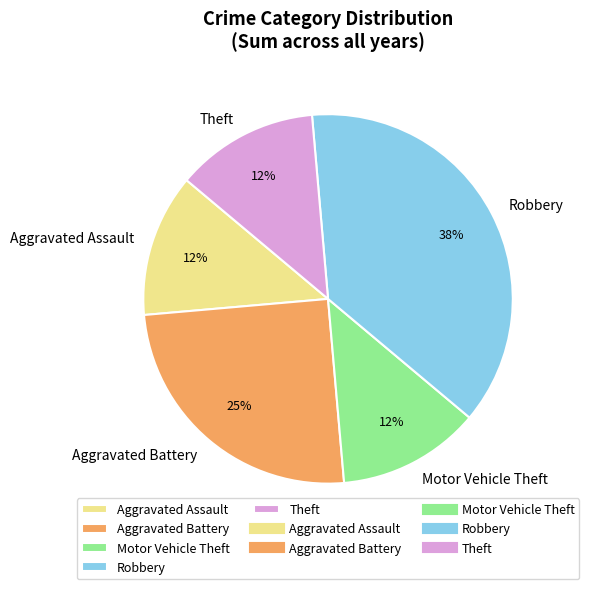

Is Motor Vehicle Theft the majority of the pie?

No